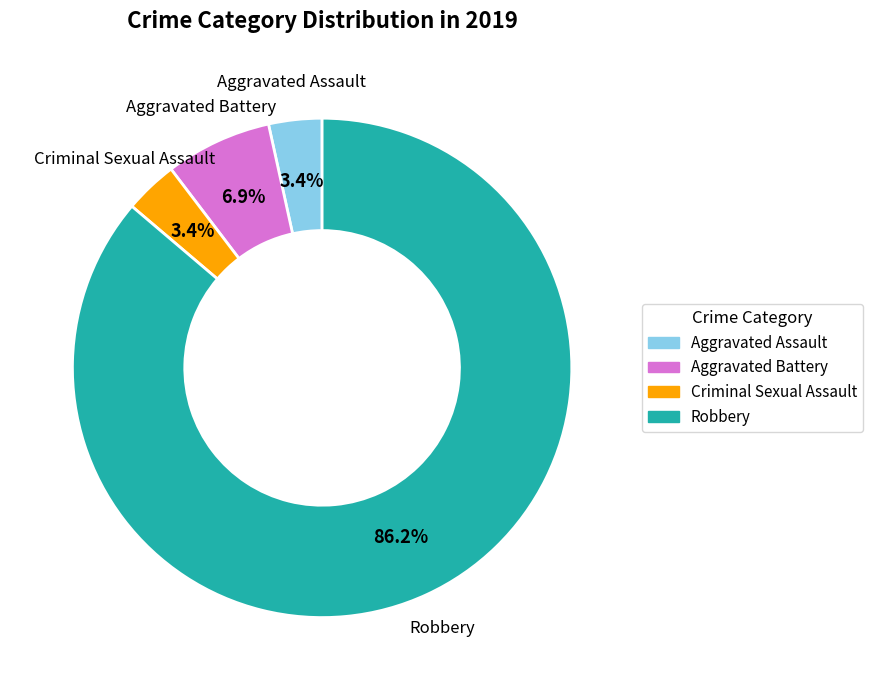

Combined, what portion of the pie is Criminal Sexual Assault and Aggravated Battery?

10.3%